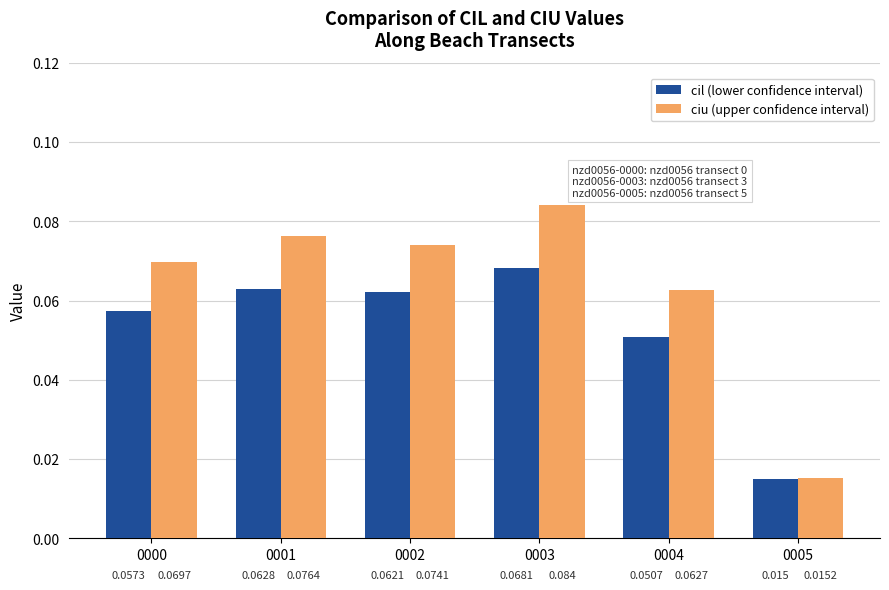

Count the number of categories in the chart.

6